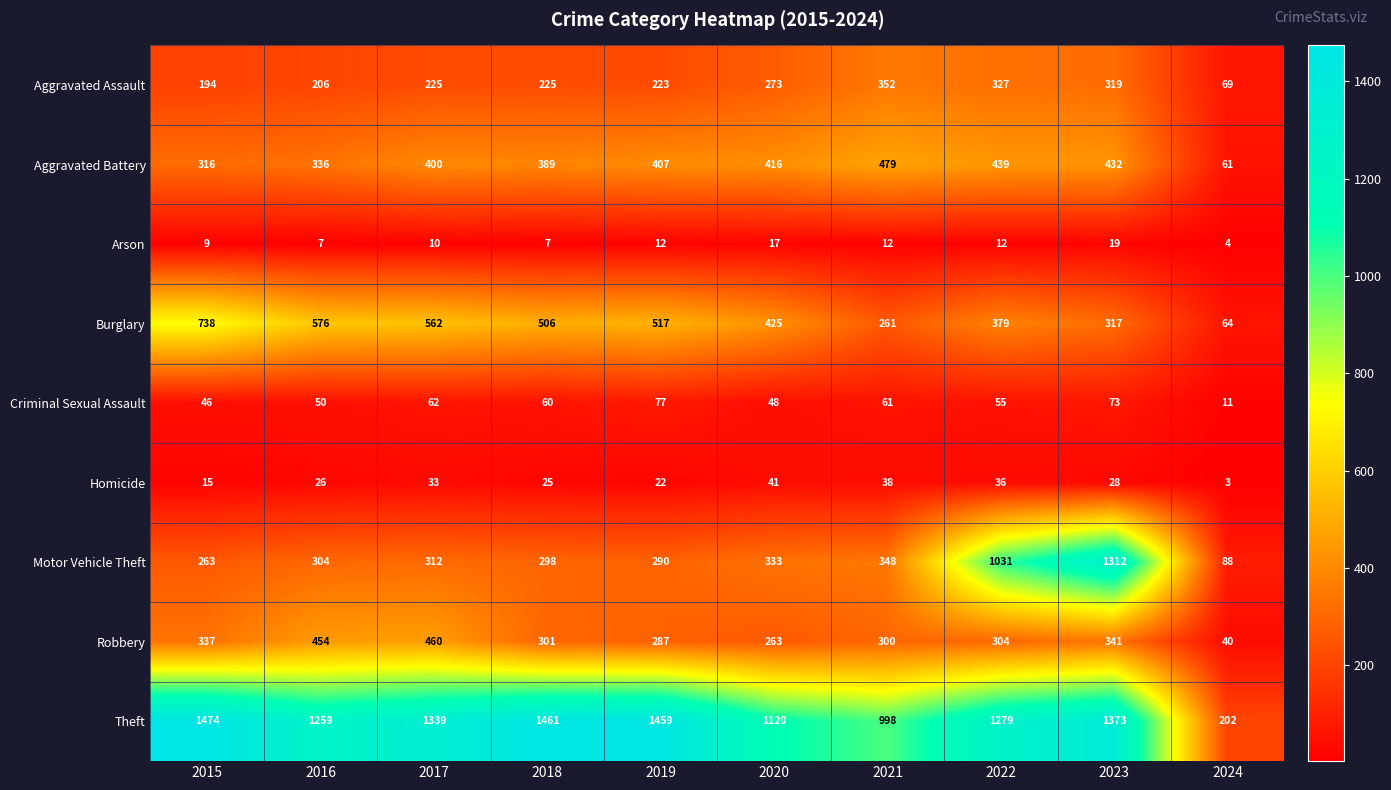

Where is Criminal Sexual Assault nearest to the value 44?

2015